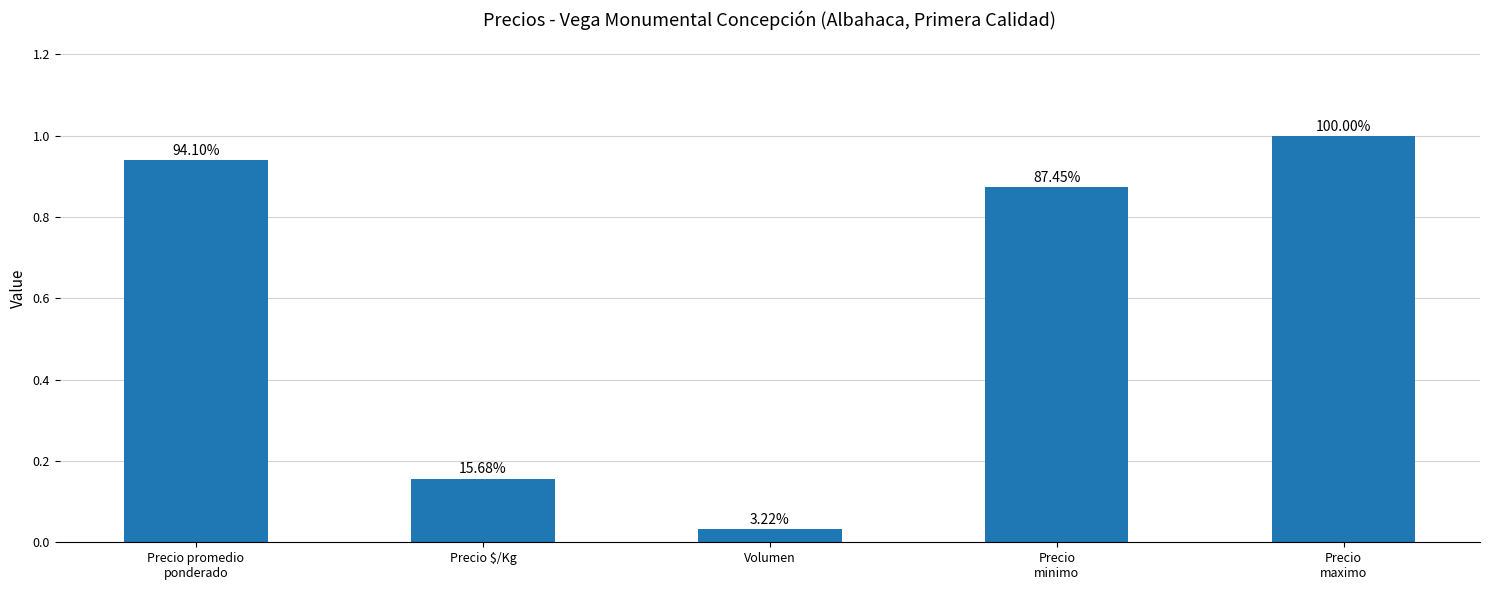

Which label corresponds to the largest value in the chart?

Precio
maximo